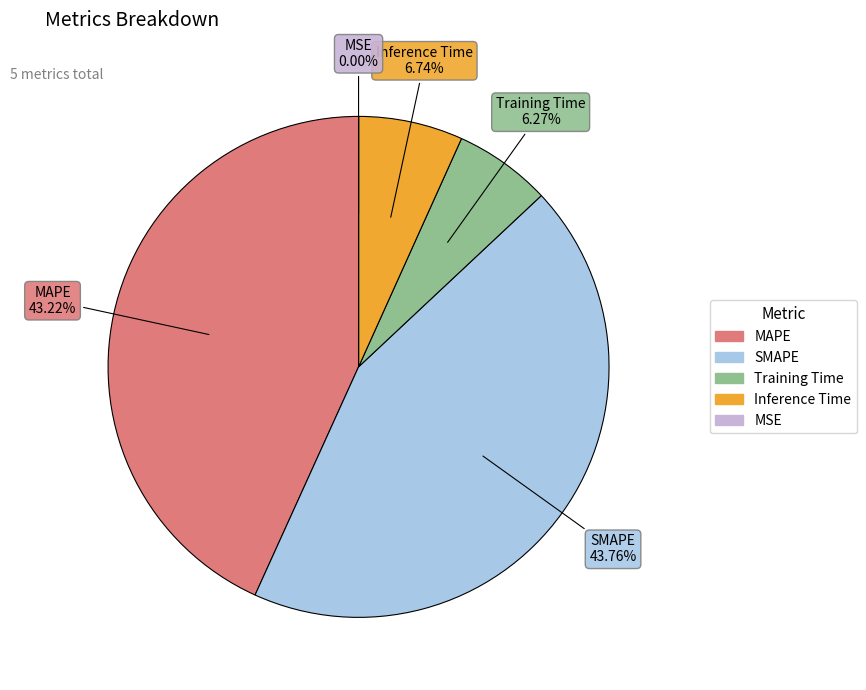

Which slice is the largest?

SMAPE